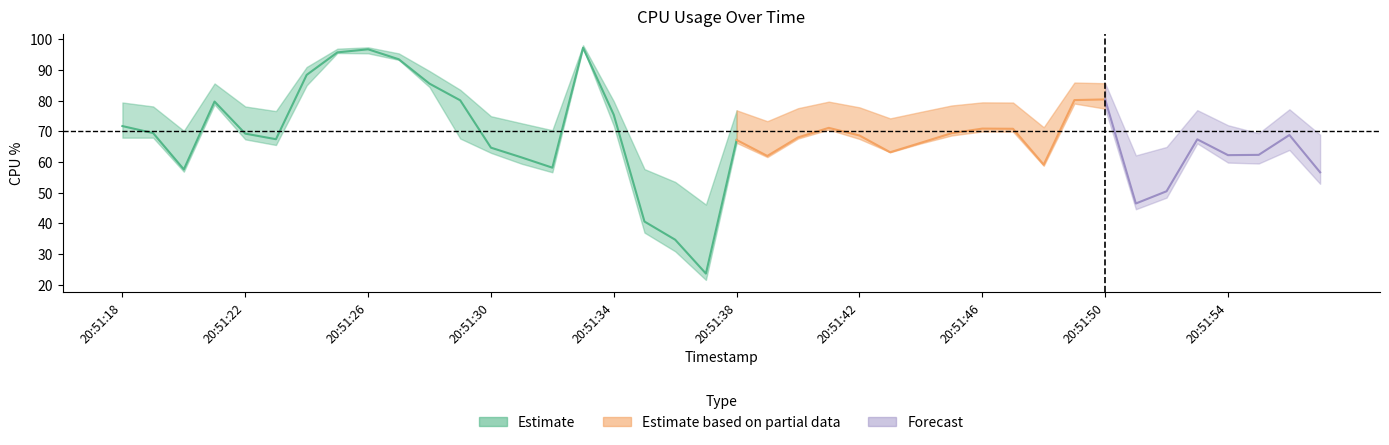

Does the chart have visible grid lines?

No